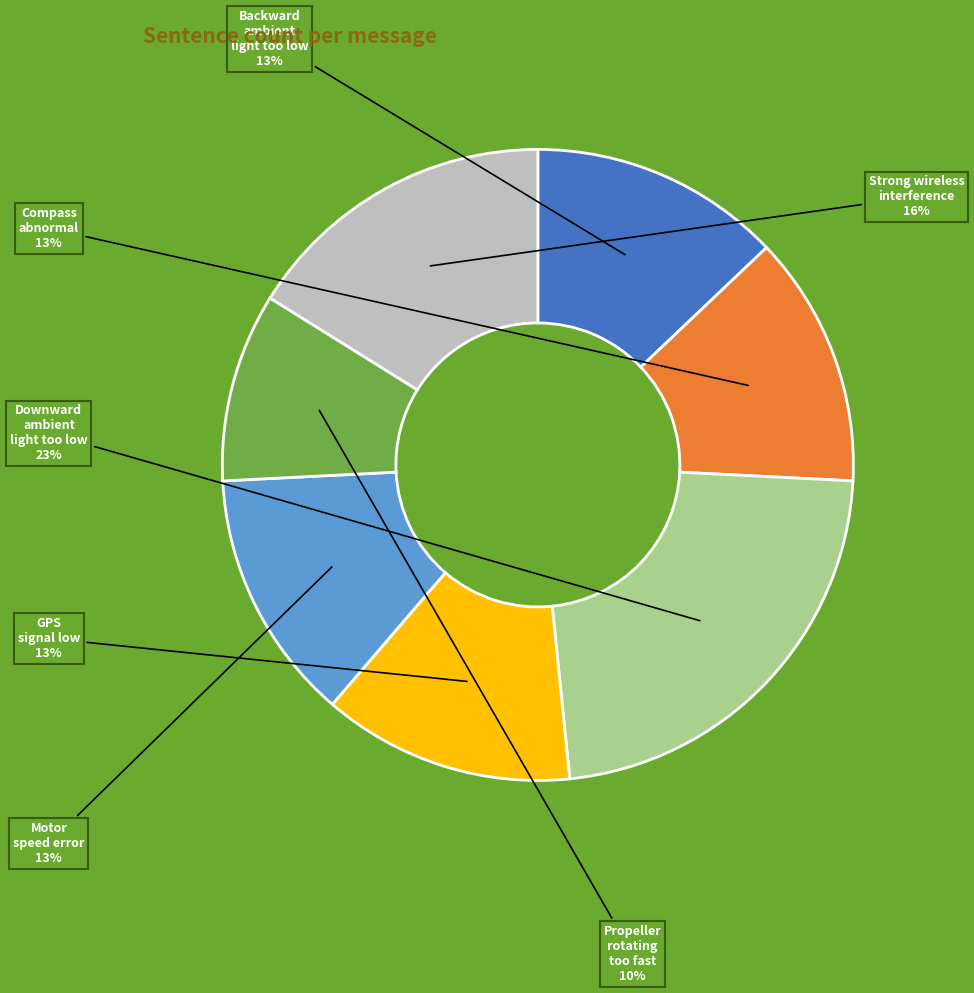

What is the smallest slice in the pie chart?

Propeller rotating too fast